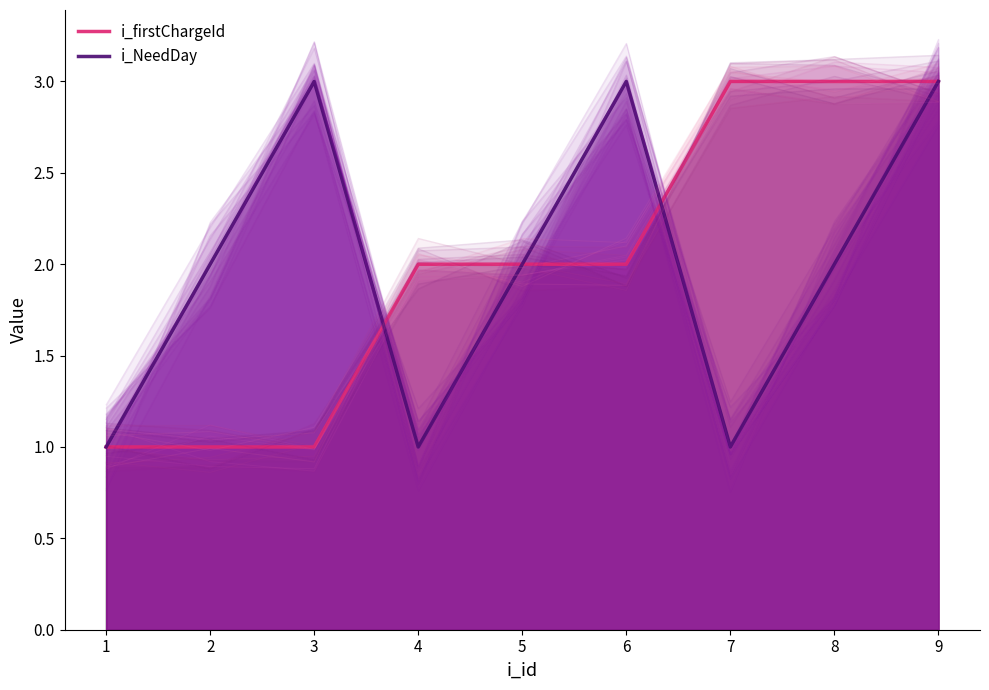

List the series in order of their peak value, highest first.

i_firstChargeId, i_NeedDay